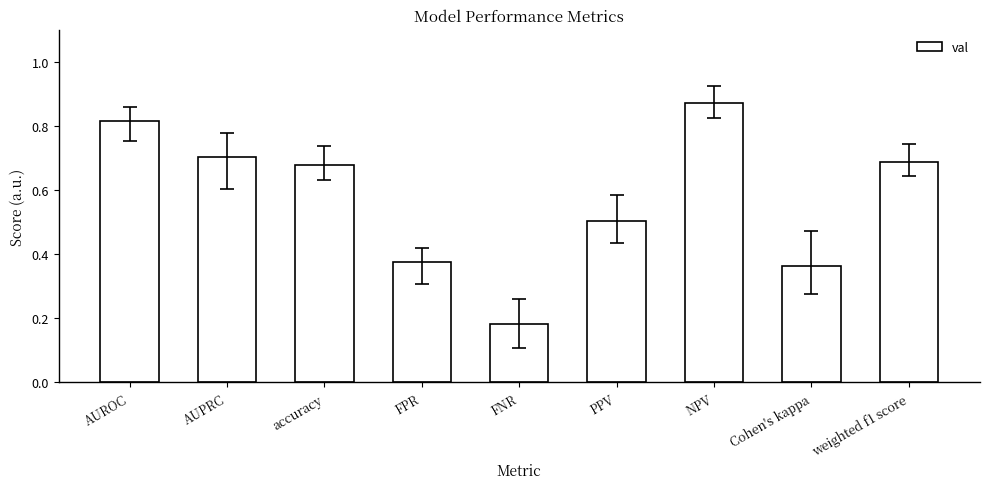

What position from the left is AUPRC?

2